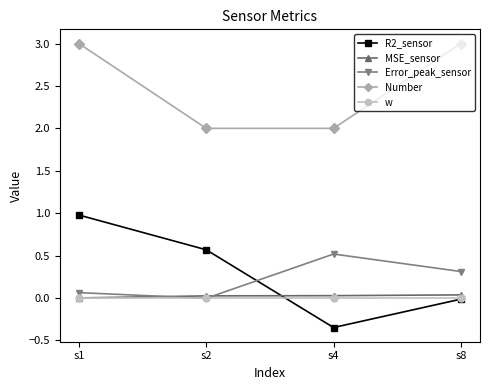

Does the chart have visible grid lines?

No